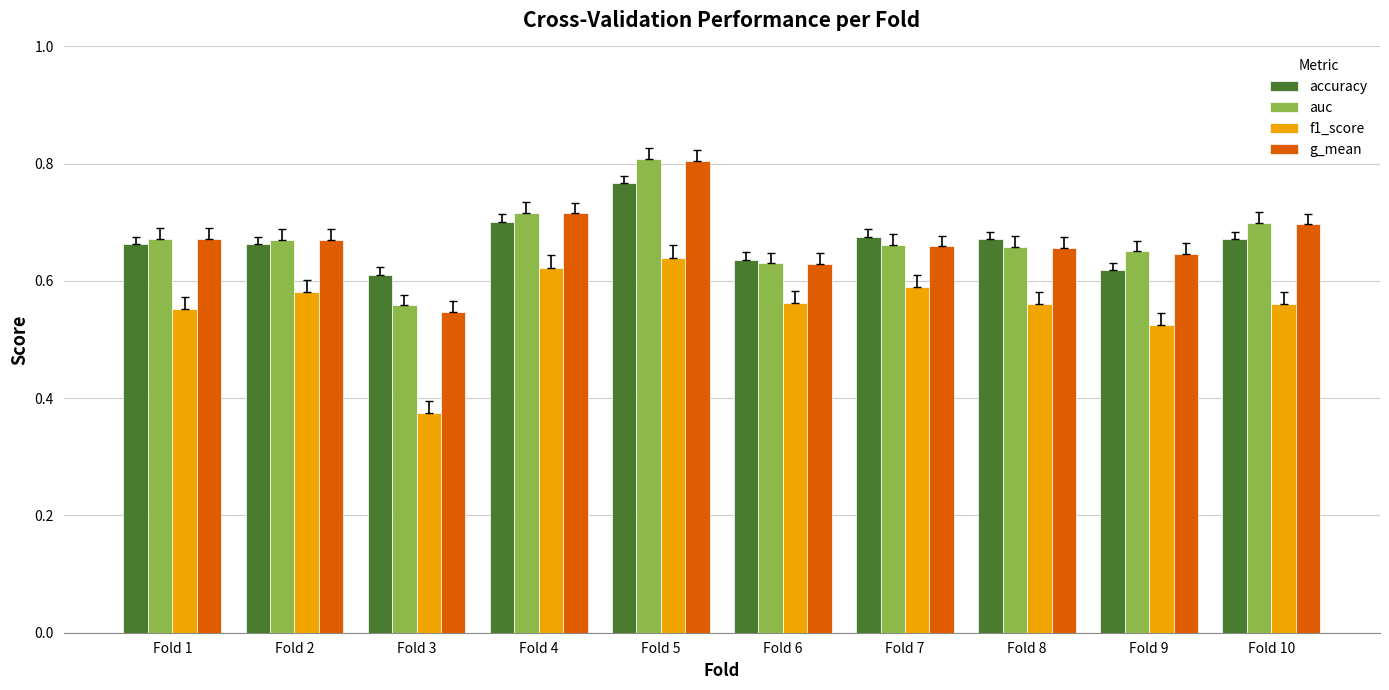

What are all the series names shown in the legend?

accuracy, auc, f1_score, g_mean